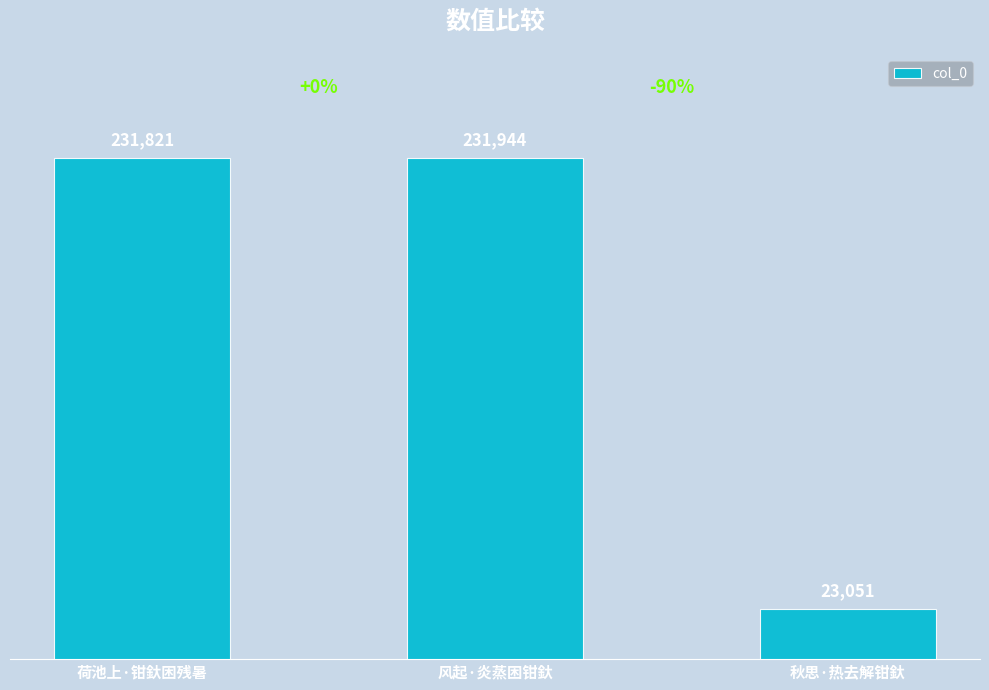

Rank the categories by value from highest to lowest.

风起·炎蒸困钳釱, 荷池上·钳釱困残暑, 秋思·热去解钳釱